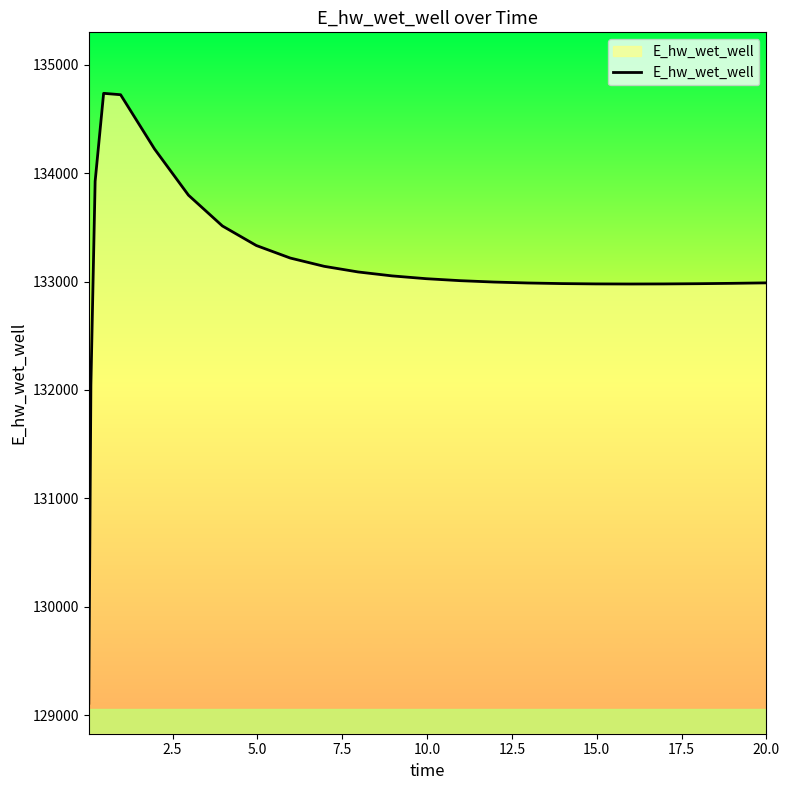

What is the minimum value shown in the chart?

129110.5